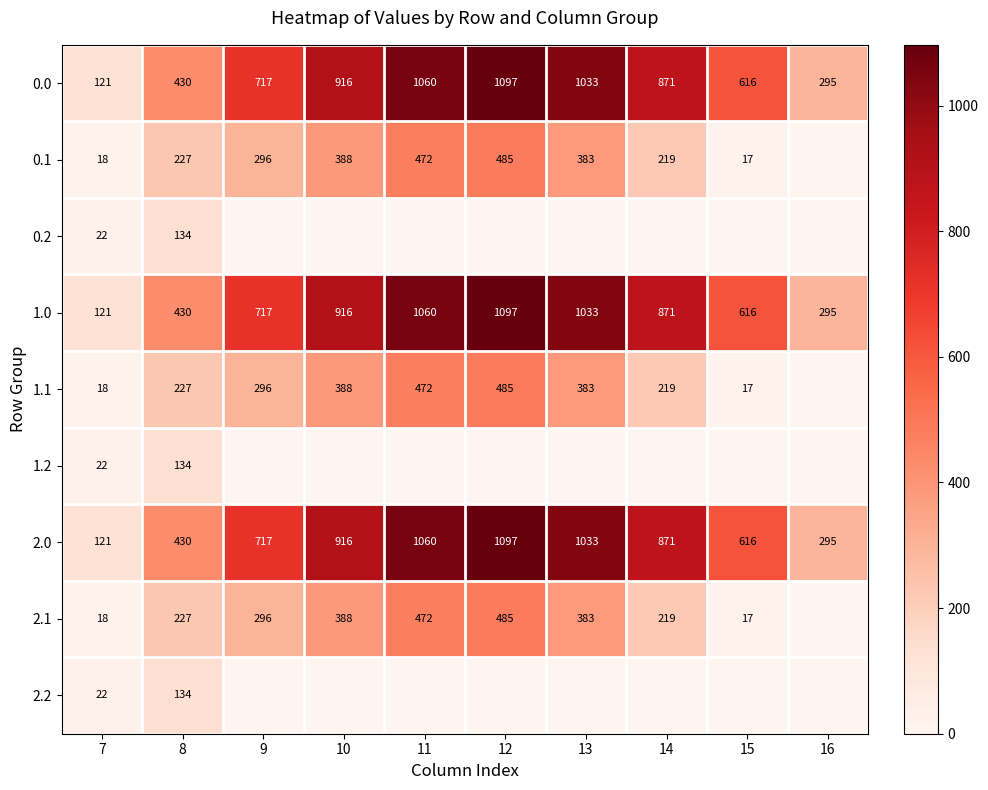

True or false: 0.2 has a value of 55 at 8.

False